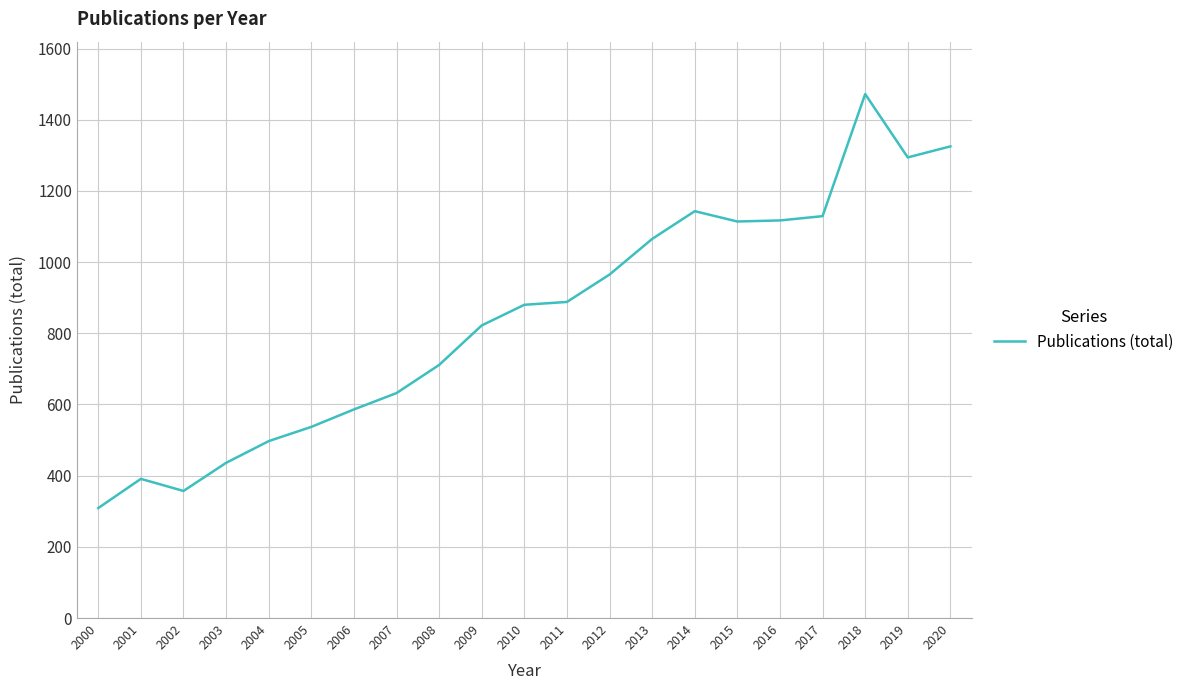

Is it true that the value at 2017 is 1694?

False